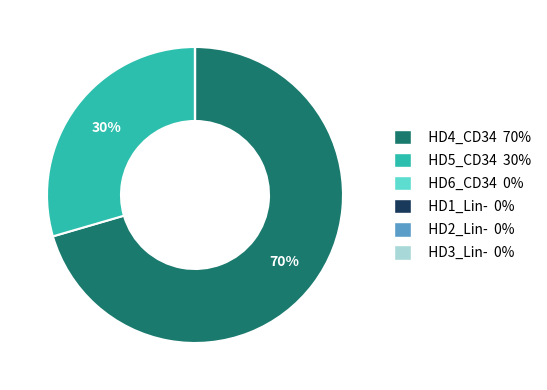

Which category has the biggest portion of the pie?

HD4_CD34